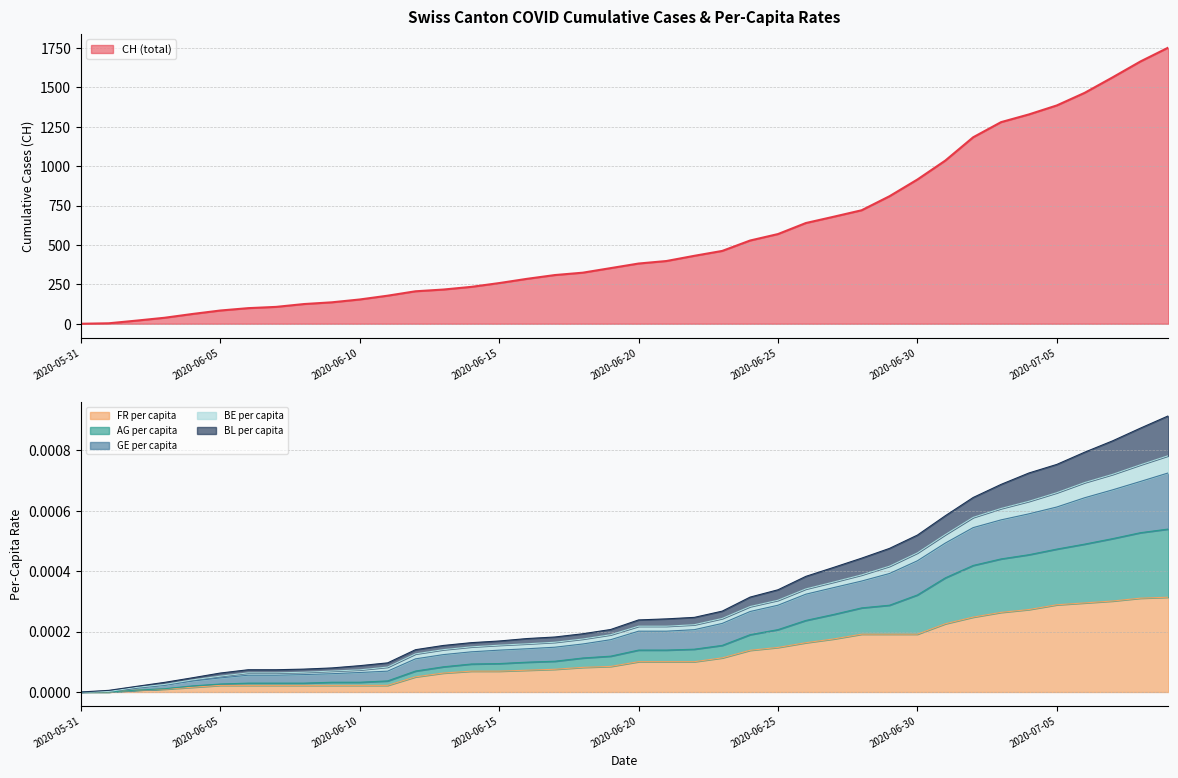

What is the highest value of the CH (total) series?

1752